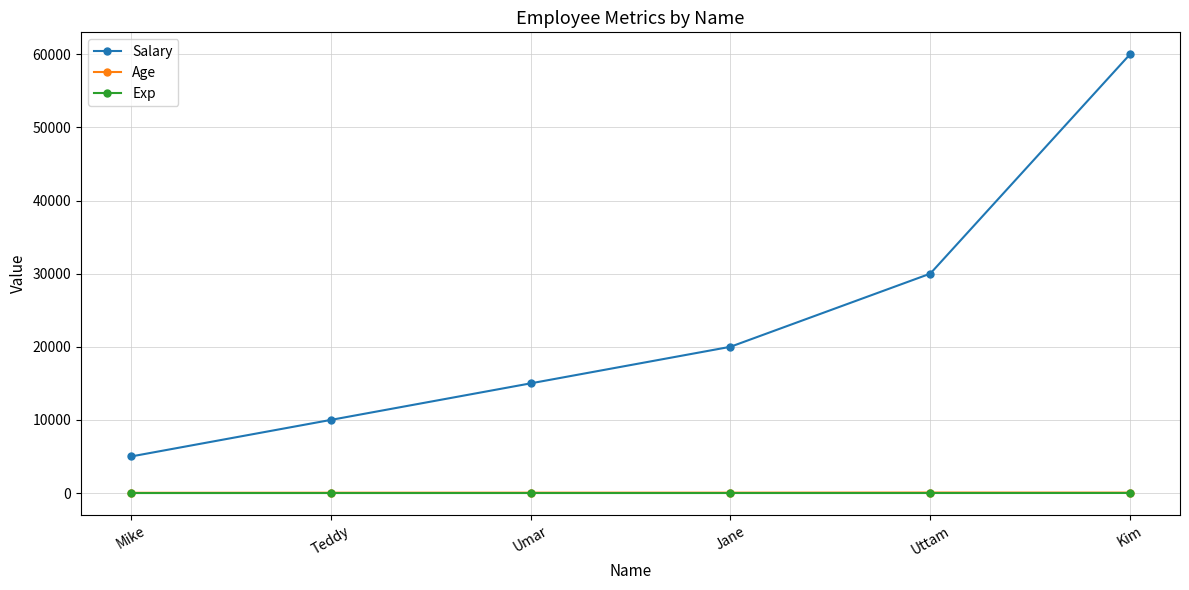

What is the label of the 2nd point from the left?

Teddy